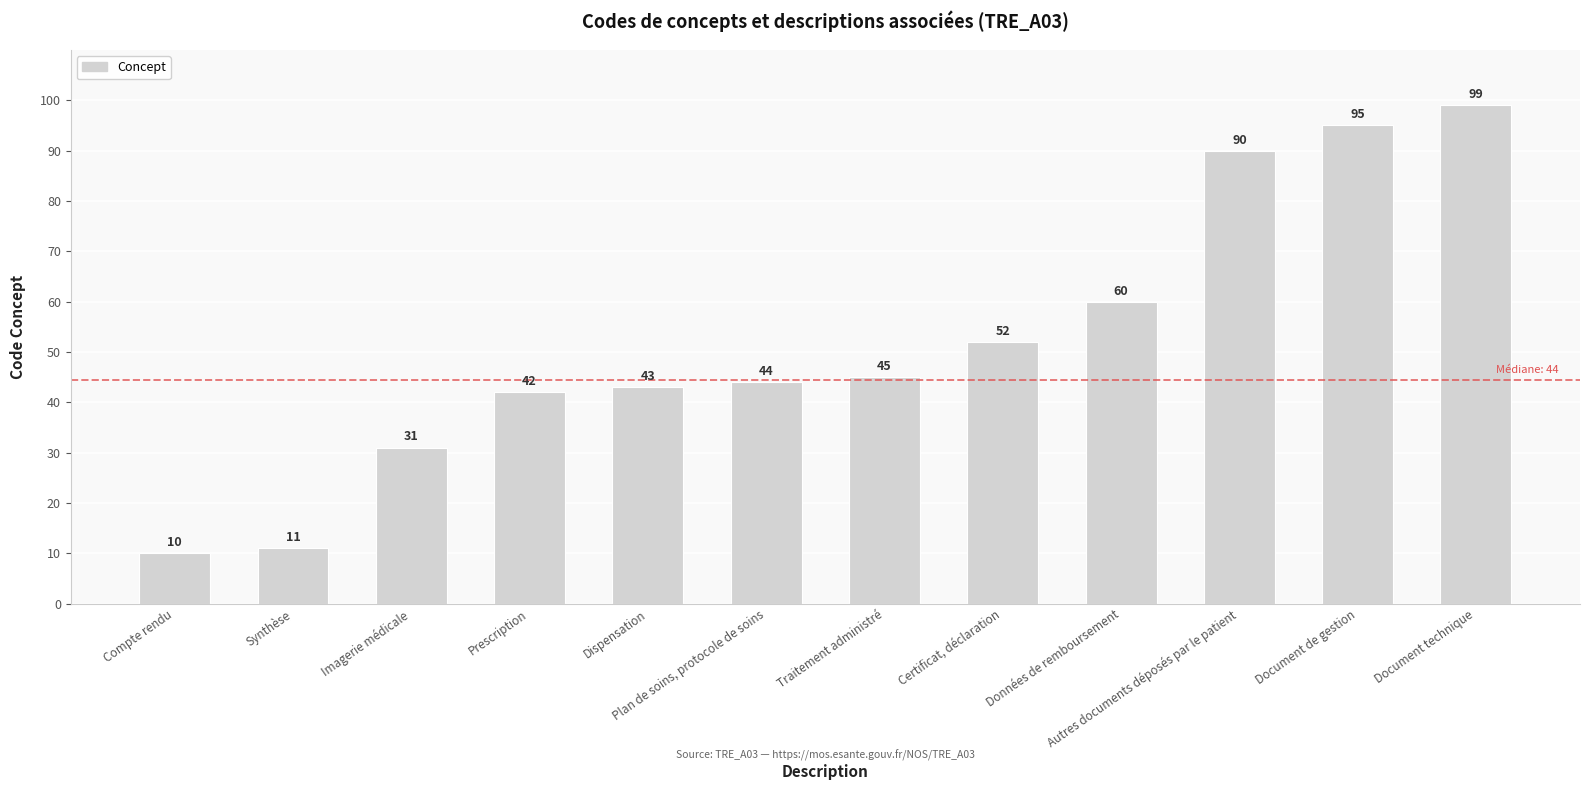

What is the value of the 10th bar from the left?

90